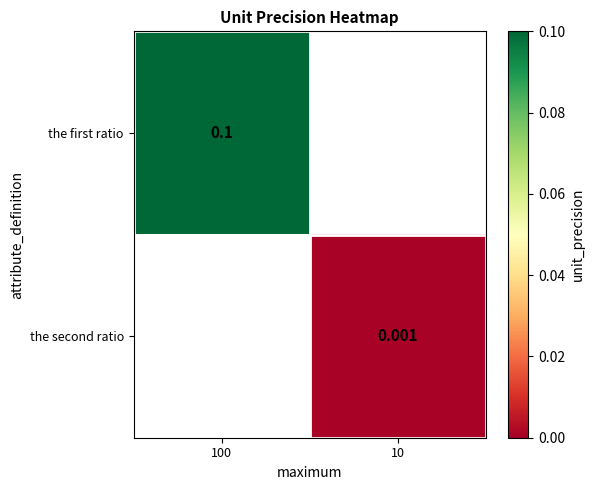

Rank the series by their average value, from highest to lowest.

the first ratio, the second ratio